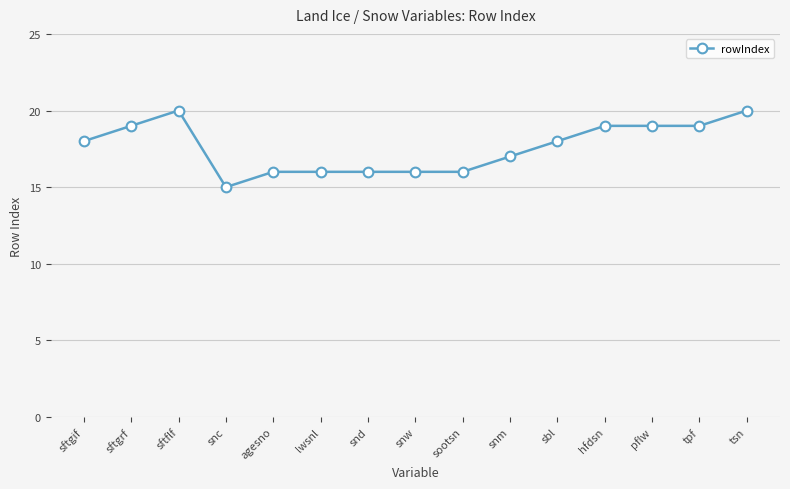

How many values are between 16 and 19?

12